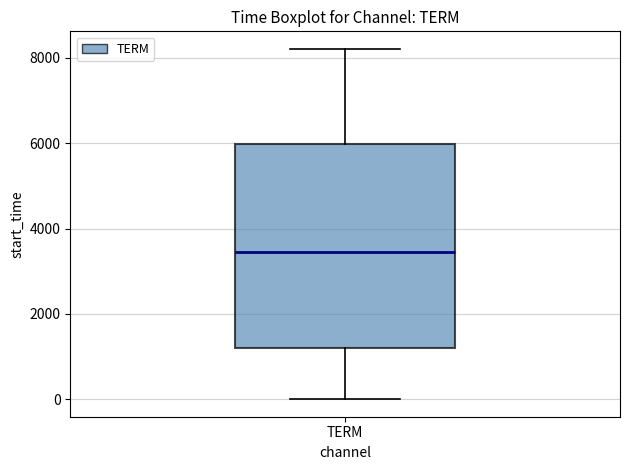

Read this box plot against the y-axis: the position of the median line, the range covered by the box, and the ends of both whiskers. The values are not printed on the chart, so give them approximately, as read against the axis.

median 3400, box 1200 to 6000, whiskers 0 to 8200